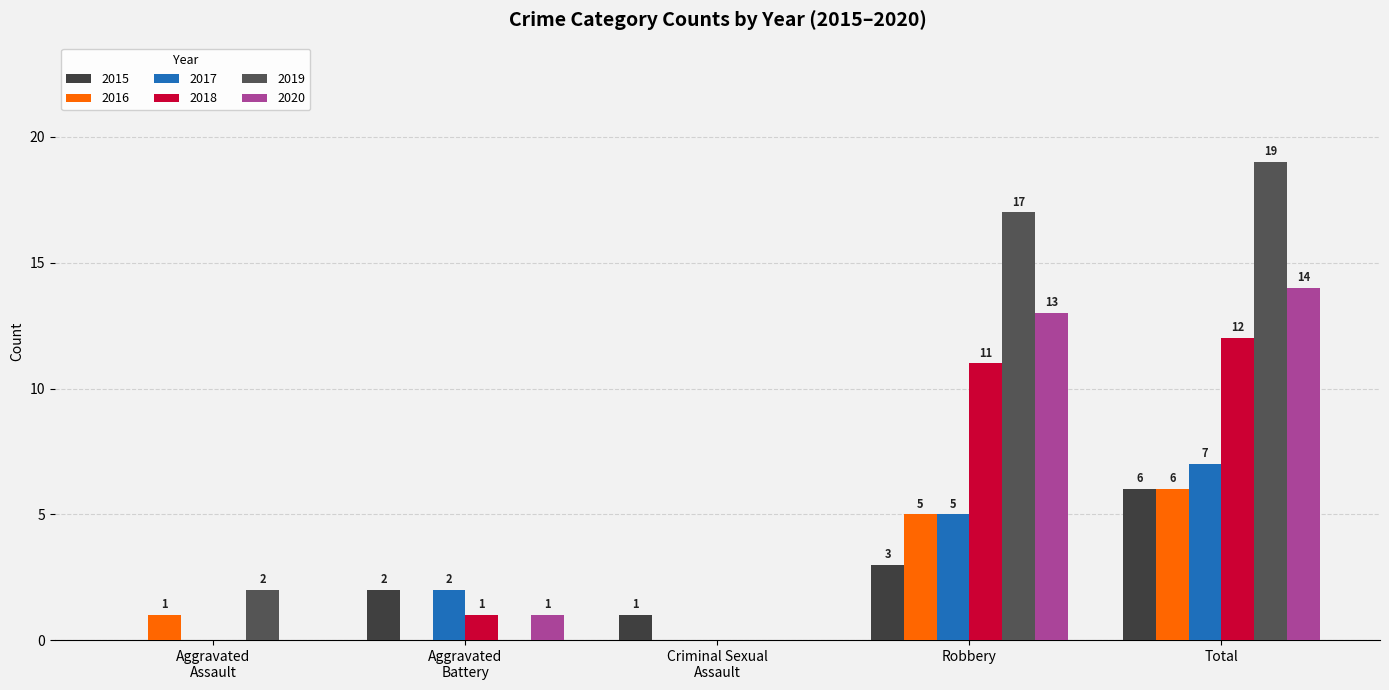

How many groups of bars are there?

5